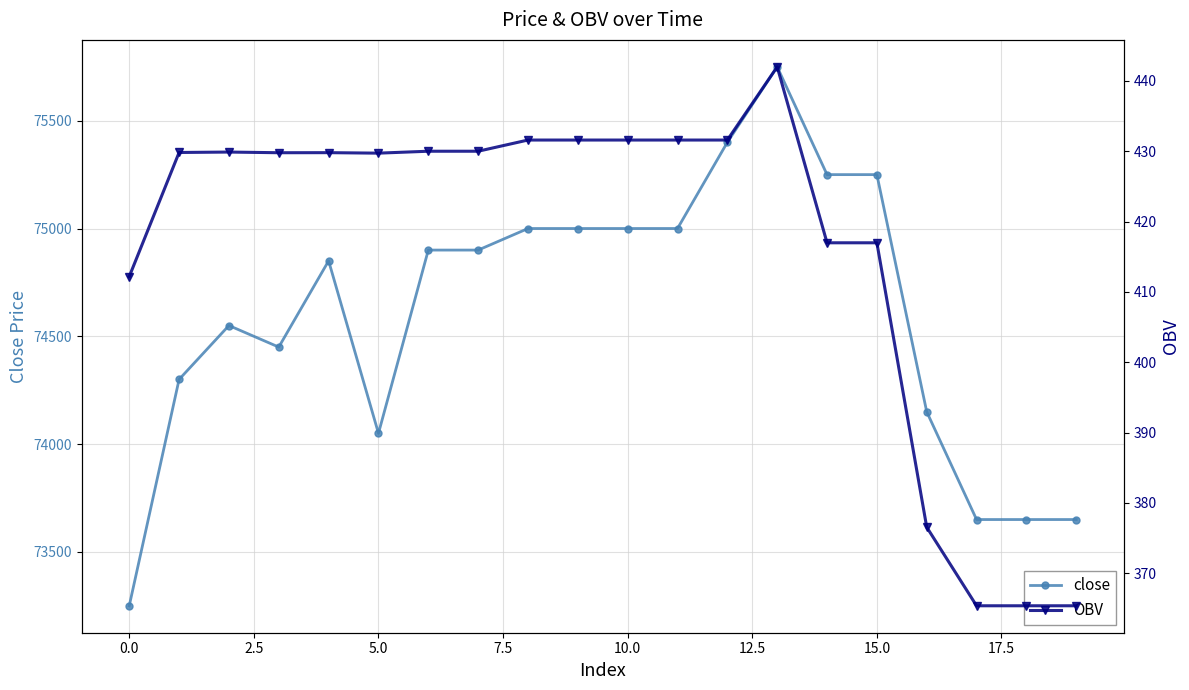

What is the sum of all close values?

1492000